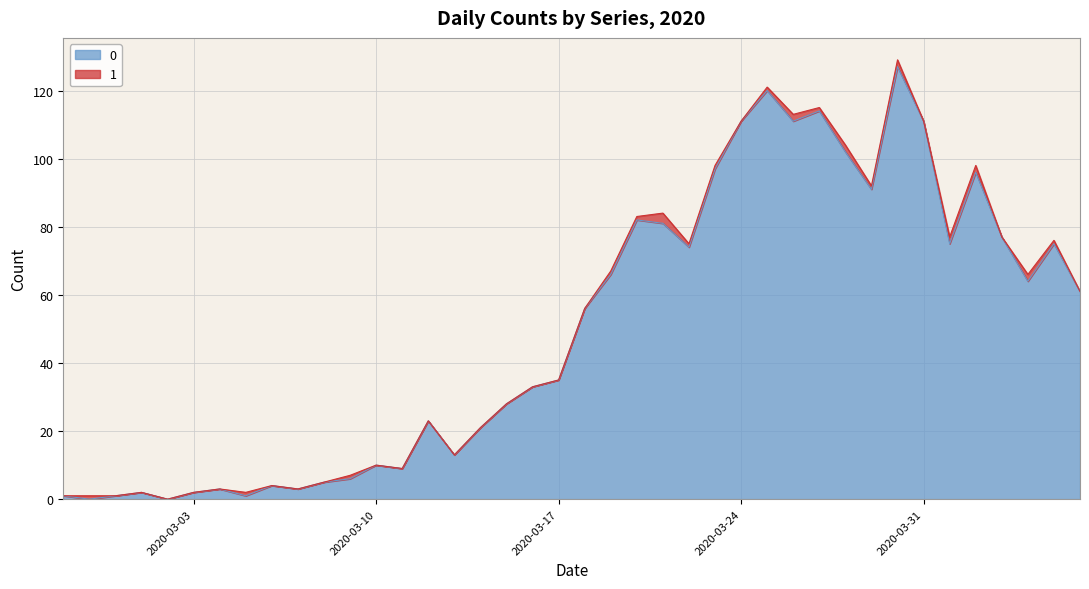

What is the maximum value shown in the chart?

127